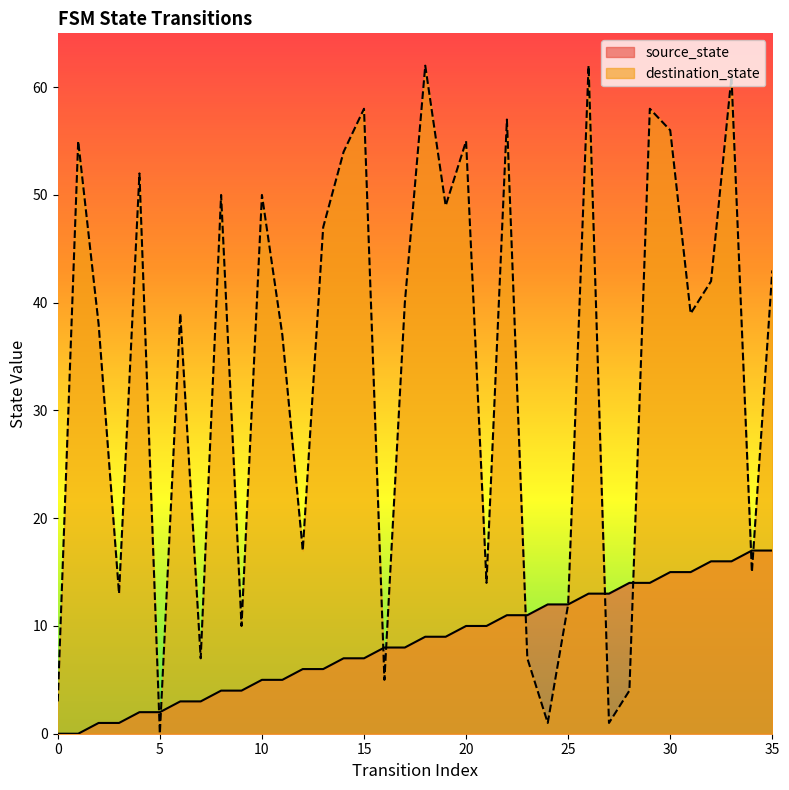

What is the sum of the destination_state values at 0 and 13?

50